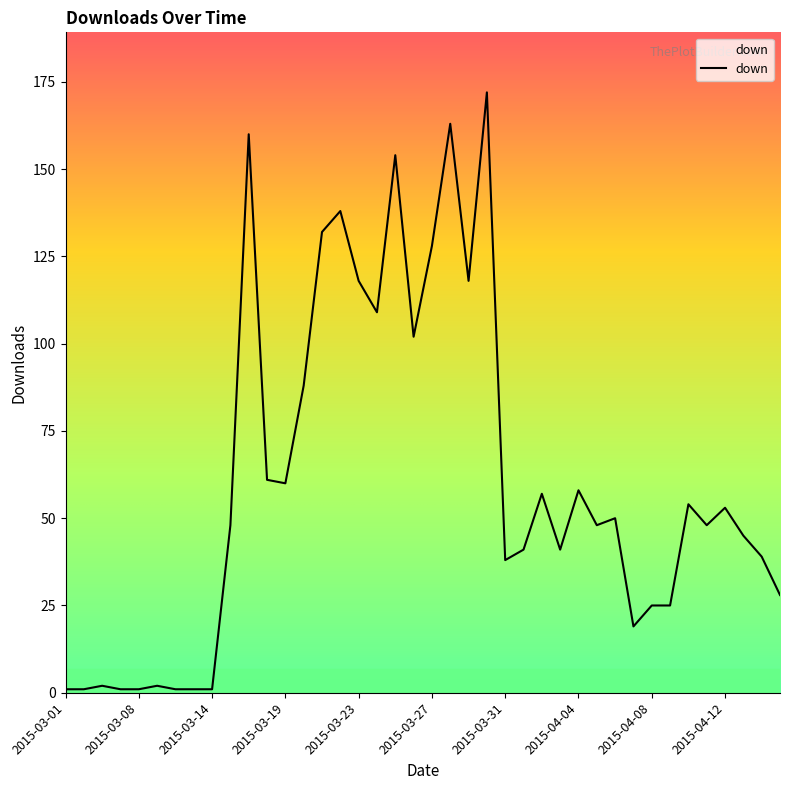

What is the difference between the maximum and minimum values?

171